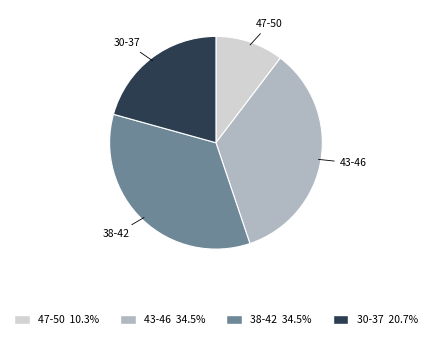

Is there any slice that represents more than half of the pie?

No